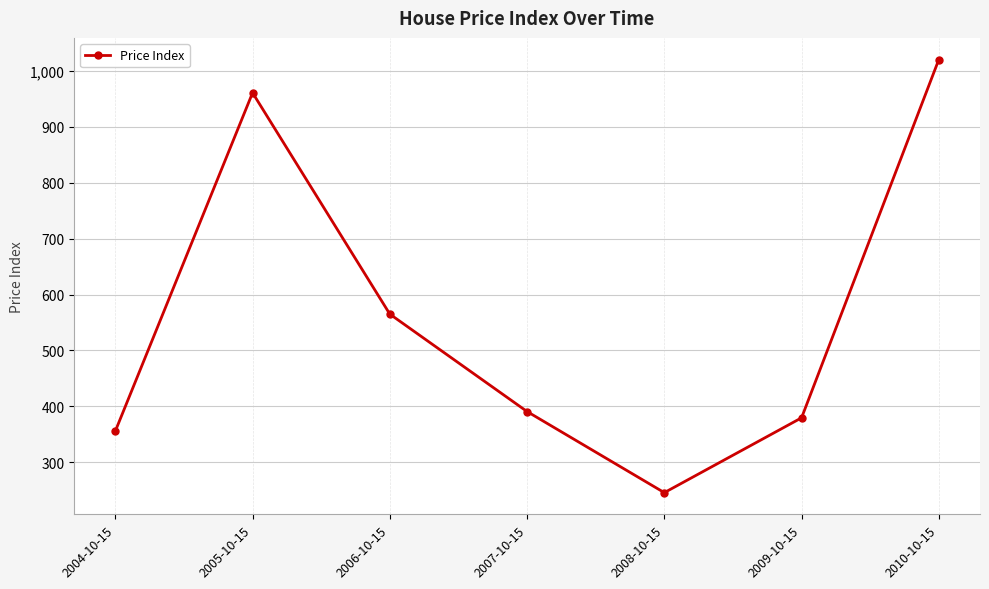

How many lines are shown in the chart?

1